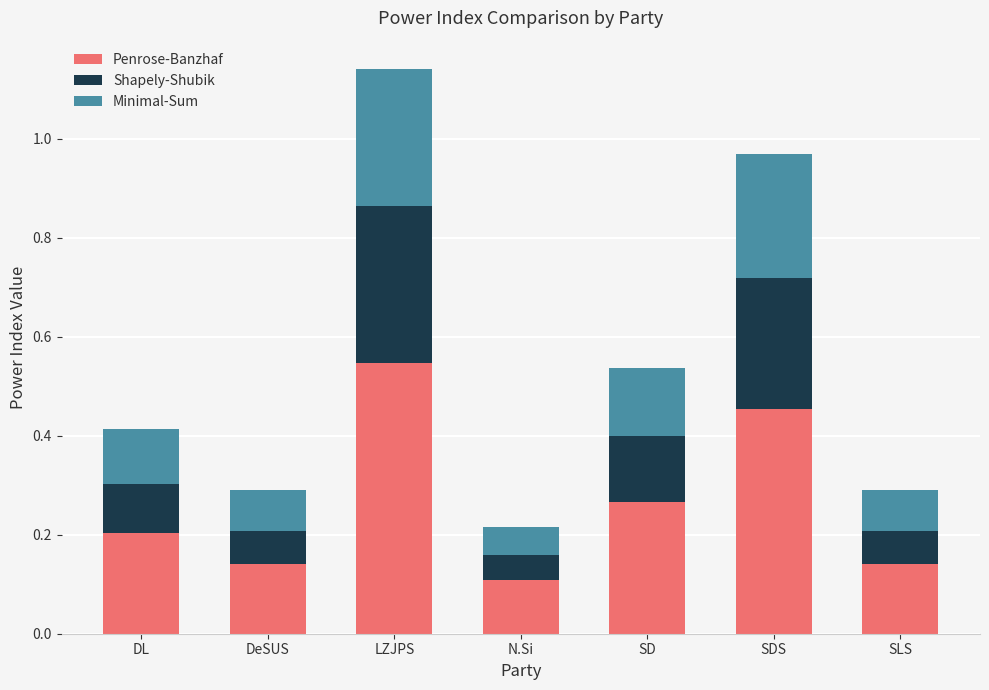

Which category has the highest value in the Penrose-Banzhaf series?

LZJPS